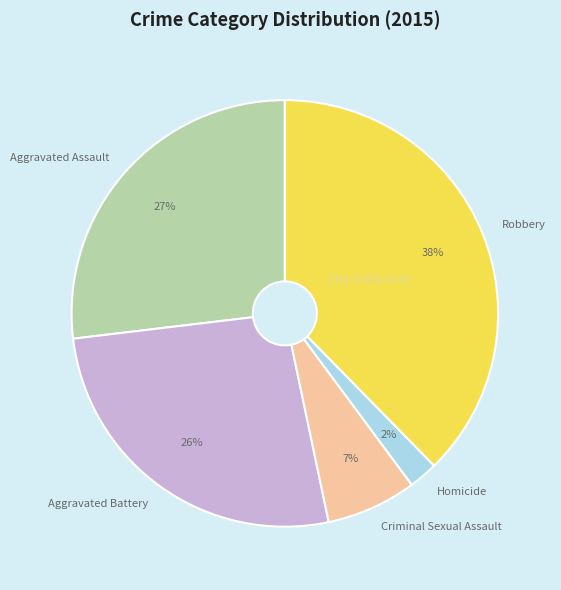

To the nearest percent, what is the combined percentage of Aggravated Battery and Criminal Sexual Assault?

33%